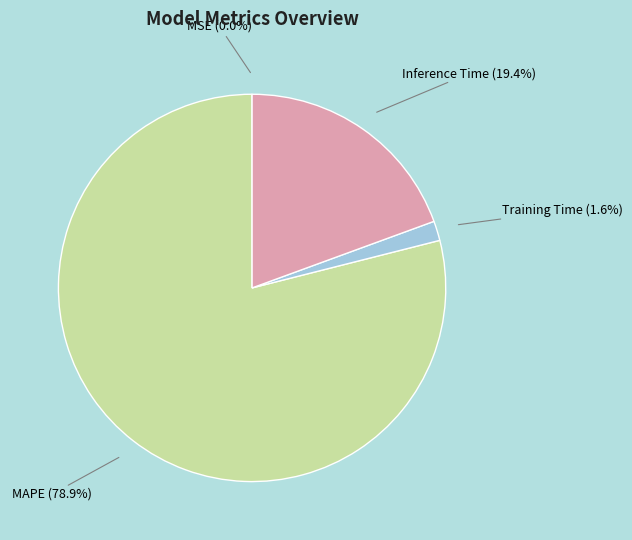

Is there a majority slice in this chart?

Yes